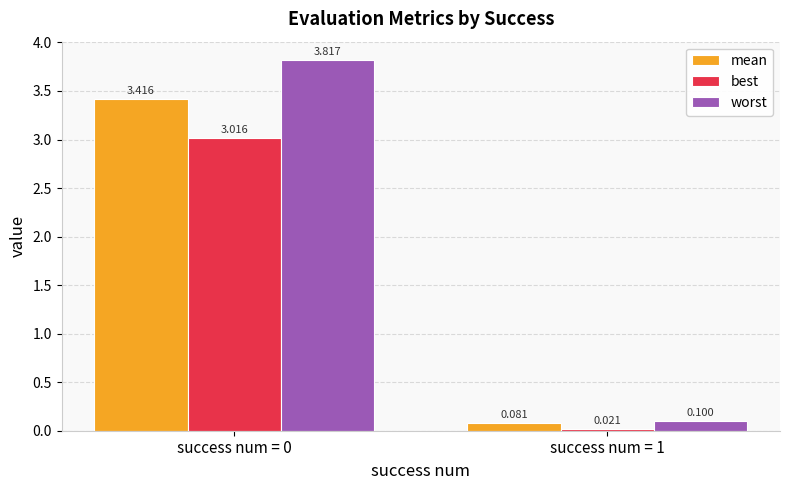

Rank the series at success num = 0 from highest to lowest value.

worst, mean, best